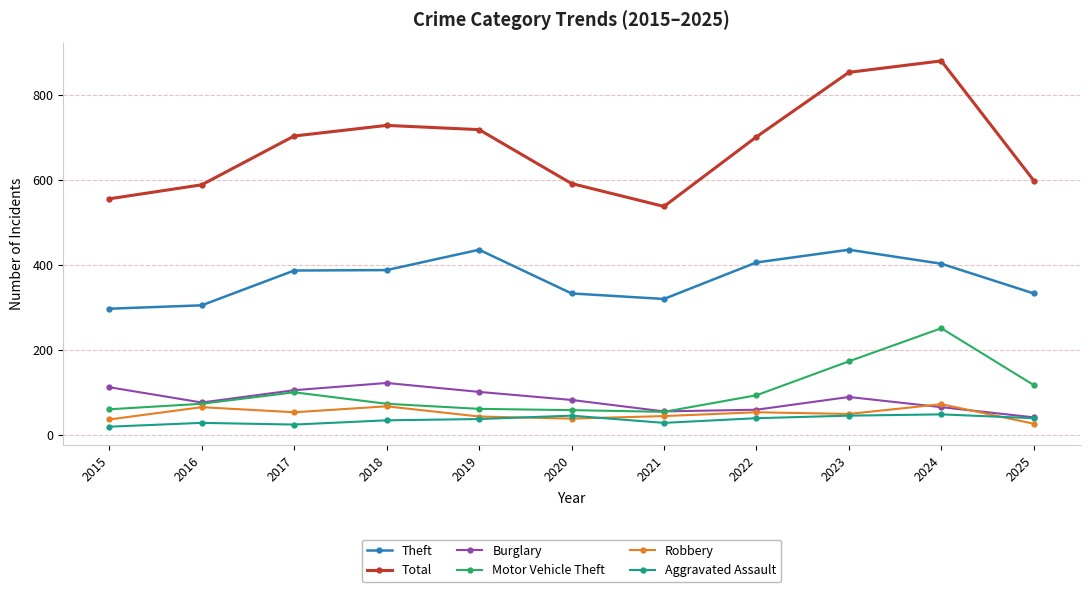

Between 2017 and 2025, which series saw the biggest shift?

Total